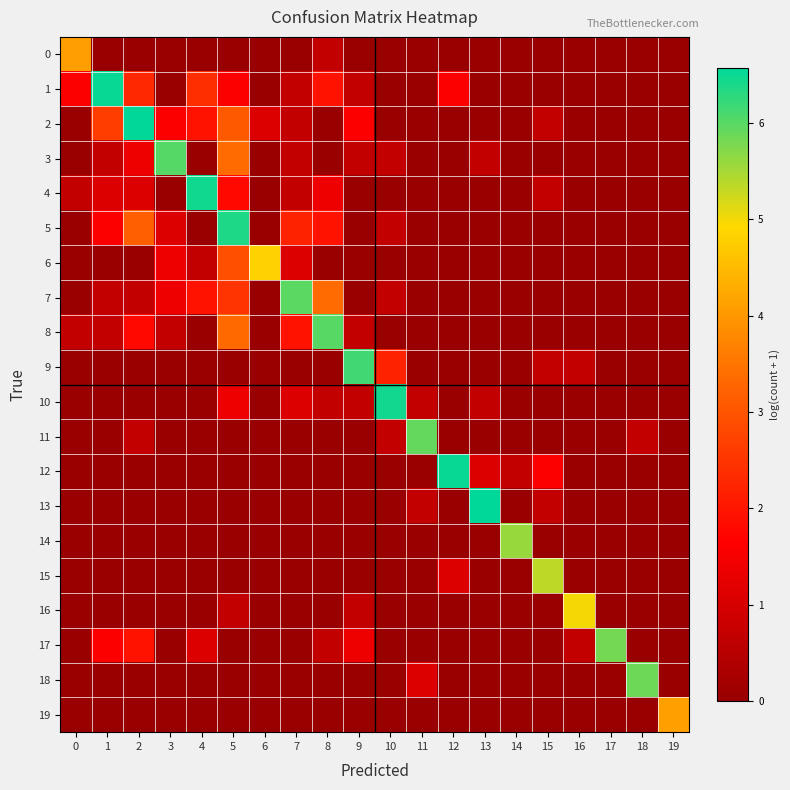

Count the number of categories in the chart.

20